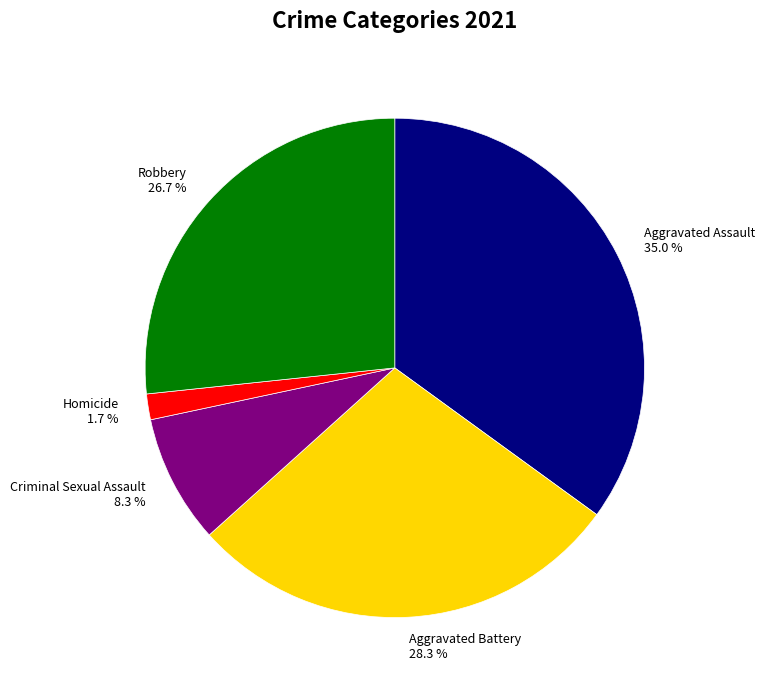

Rank the categories by value from highest to lowest.

Aggravated Assault, Aggravated Battery, Robbery, Criminal Sexual Assault, Homicide